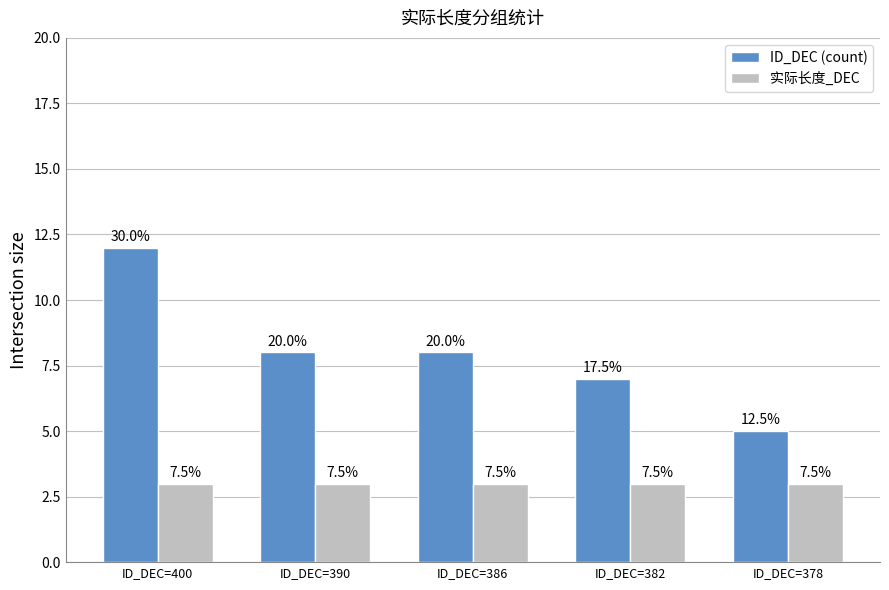

What is the difference between the highest and lowest values at ID_DEC=386?

5